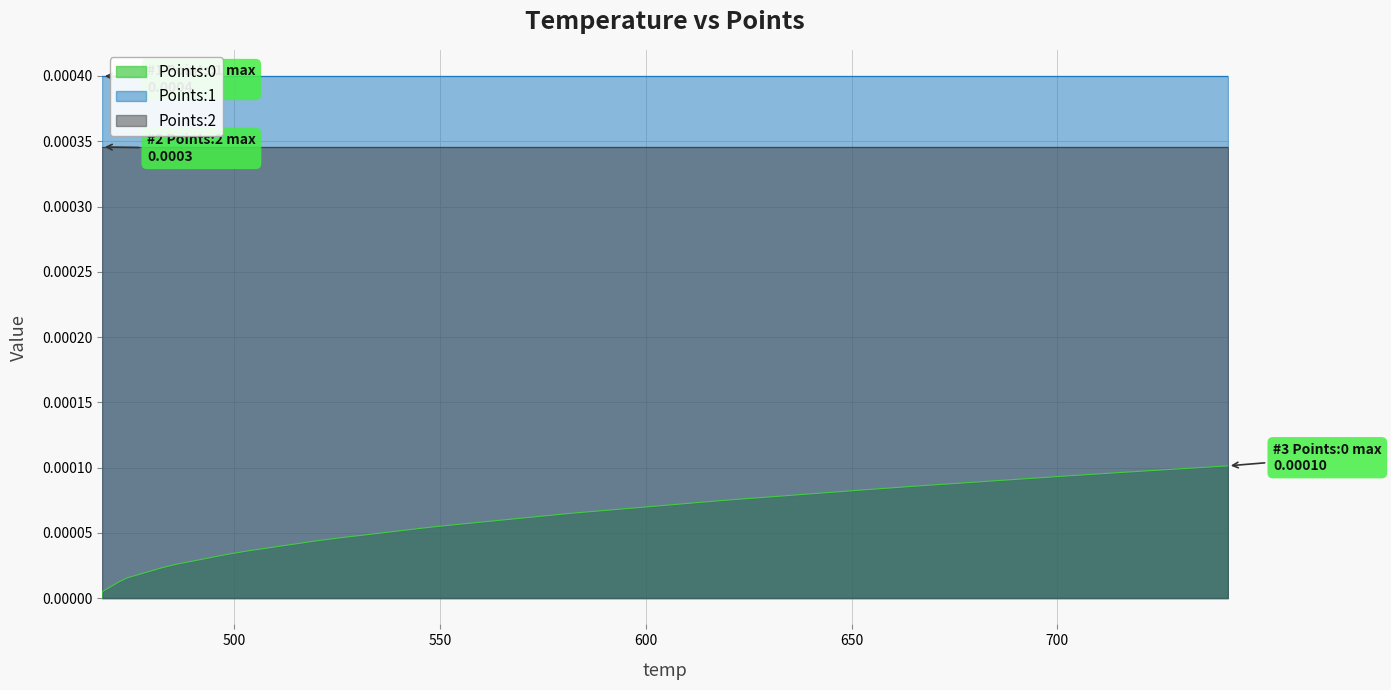

True or false: Points:1 has more than 0 interior local peaks.

False